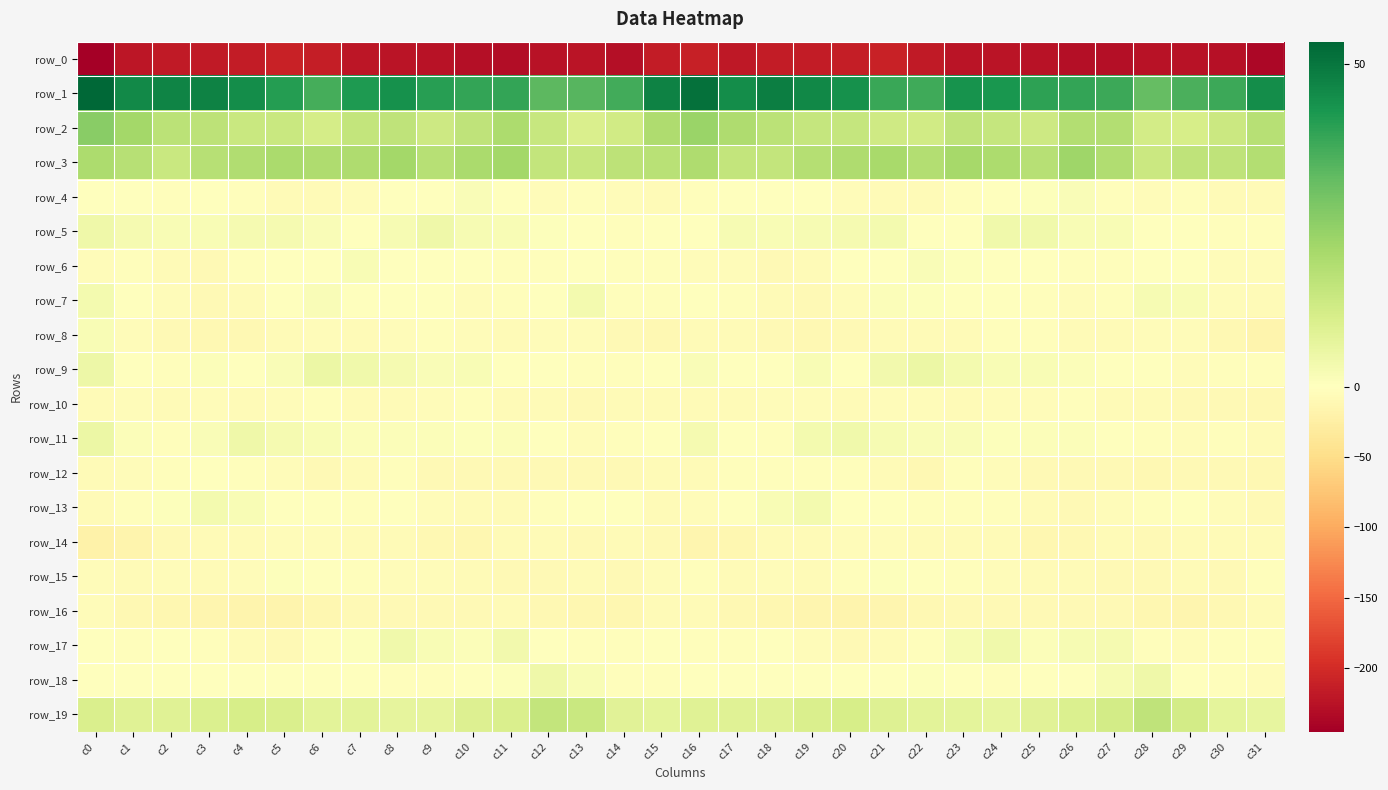

What is the lowest value of the row_6 series?

-8.4